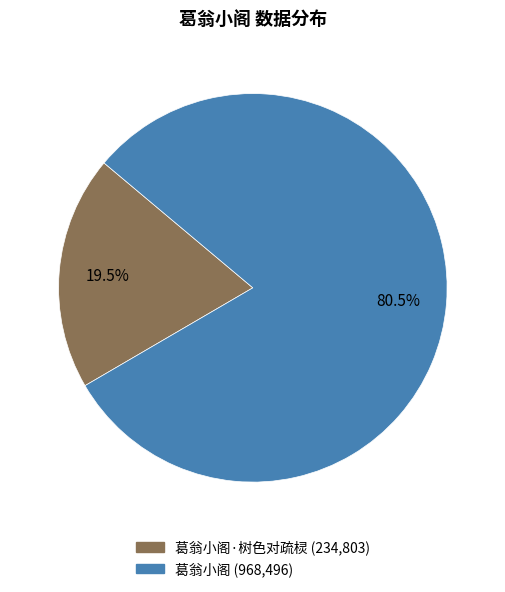

Is there any slice that represents more than half of the pie?

Yes